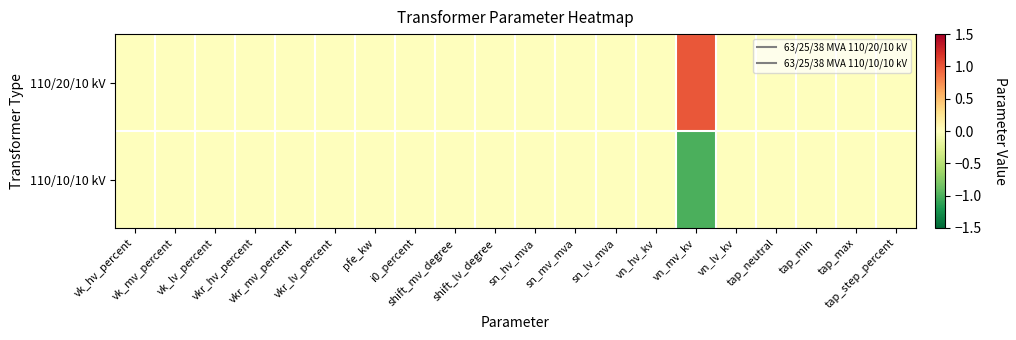

Reading left to right, extract all data points from this chart.

110/20/10 kV: vk_hv_percent=0	vk_mv_percent=0	vk_lv_percent=0	vkr_hv_percent=0	vkr_mv_percent=0	vkr_lv_percent=0	pfe_kw=0	i0_percent=0	shift_mv_degree=0	shift_lv_degree=0	sn_hv_mva=0	sn_mv_mva=0	sn_lv_mva=0	vn_hv_kv=0	vn_mv_kv=1	vn_lv_kv=0	tap_neutral=0	tap_min=0	tap_max=0	tap_step_percent=0
110/10/10 kV: vk_hv_percent=0	vk_mv_percent=0	vk_lv_percent=0	vkr_hv_percent=0	vkr_mv_percent=0	vkr_lv_percent=0	pfe_kw=0	i0_percent=0	shift_mv_degree=0	shift_lv_degree=0	sn_hv_mva=0	sn_mv_mva=0	sn_lv_mva=0	vn_hv_kv=0	vn_mv_kv=-1	vn_lv_kv=0	tap_neutral=0	tap_min=0	tap_max=0	tap_step_percent=0